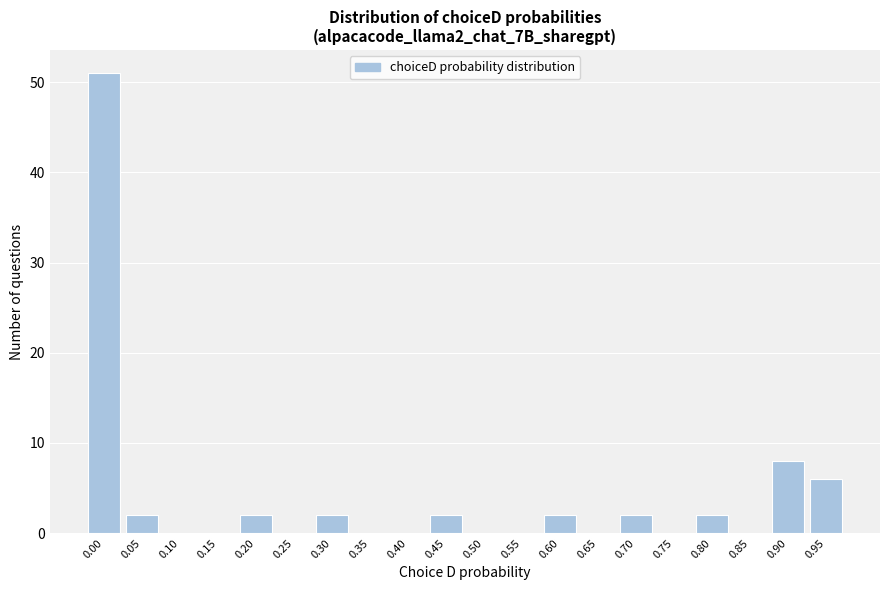

Reading left to right, what are all the values shown in this chart?

0.00=51	0.05=2	0.10=0	0.15=0	0.20=2	0.25=0	0.30=2	0.35=0	0.40=0	0.45=2	0.50=0	0.55=0	0.60=2	0.65=0	0.70=2	0.75=0	0.80=2	0.85=0	0.90=8	0.95=6